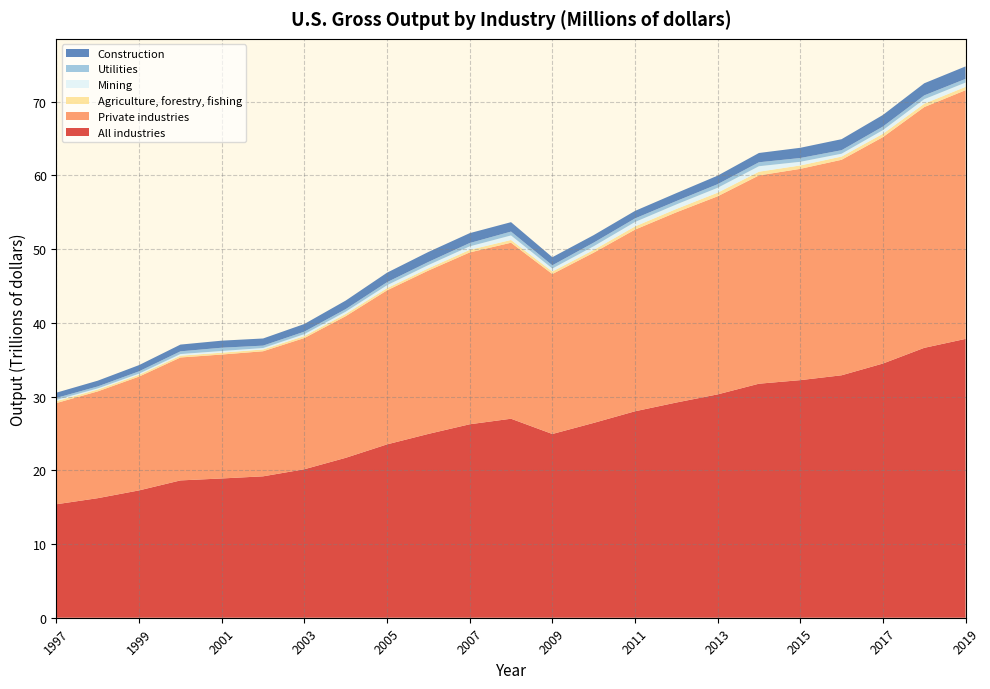

Reading left to right, extract all data points from this chart.

All industries: 1997=15393320	1998=16216785	1999=17272311	2000=18623870	2001=18888252	2002=19178255	2003=20141244	2004=21690160	2005=23512947	2006=24931355	2007=26238500	2008=26989209	2009=24919477	2010=26422363	2011=27999497	2012=29186848	2013=30291347	2014=31740043	2015=32222300	2016=32882162	2017=34474732	2018=36603406	2019=37816984
Private industries: 1997=13728169	1998=14487020	1999=15437558	2000=16672777	2001=16809081	2002=16963427	2003=17798089	2004=19210489	2005=20889675	2006=22154281	2007=23305632	2008=23869214	2009=21695674	2010=23087247	2011=24635110	2012=25797086	2013=26864969	2014=28248483	2015=28656783	2016=29228283	2017=30707673	2018=32654447	2019=33730375
Agriculture, forestry, fishing: 1997=257882	1998=249763	1999=245311	2000=243596	2001=251356	2002=241404	2003=268265	2004=307197	2005=298504	2006=302212	2007=347041	2008=374739	2009=340445	2010=368845	2011=432485	2012=452635	2013=488450	2014=500917	2015=459928	2016=436089	2017=454172	2018=455660	2019=452427
Mining: 1997=176871	1998=151537	1999=155814	2000=218050	2001=226107	2002=195472	2003=252388	2004=299469	2005=393954	2006=444218	2007=475551	2008=613984	2009=404018	2010=499297	2011=601186	2012=613049	2013=662888	2014=745419	2015=495972	2016=384264	2017=493146	2018=610566	2019=579935
Utilities: 1997=261979	1998=268067	1999=314786	2000=373248	2001=446479	2002=325154	2003=343152	2004=351750	2005=416184	2006=421955	2007=451593	2008=524896	2009=436451	2010=494486	2011=484889	2012=461485	2013=491663	2014=537642	2015=513760	2016=476843	2017=485757	2018=516322	2019=503226
Construction: 1997=709092	1998=779602	1999=841640	2000=913886	2001=956910	2002=969697	2003=1039480	2004=1158060	2005=1287144	2006=1353620	2007=1339134	2008=1275777	2009=1098960	2010=1016651	2011=1020485	2012=1074580	2013=1155700	2014=1258772	2015=1386108	2016=1494812	2017=1570769	2018=1643111	2019=1689986